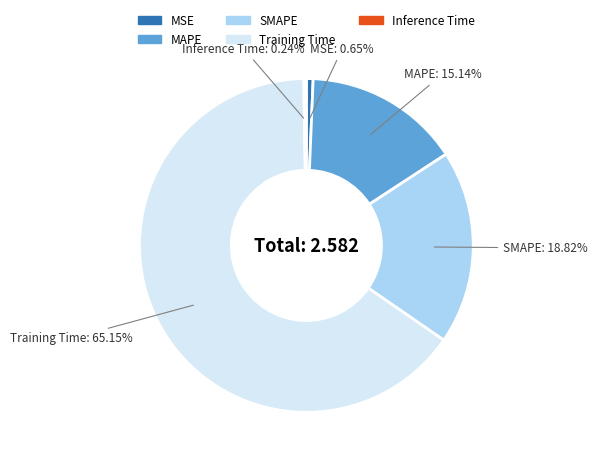

Which slice is the largest?

Training Time